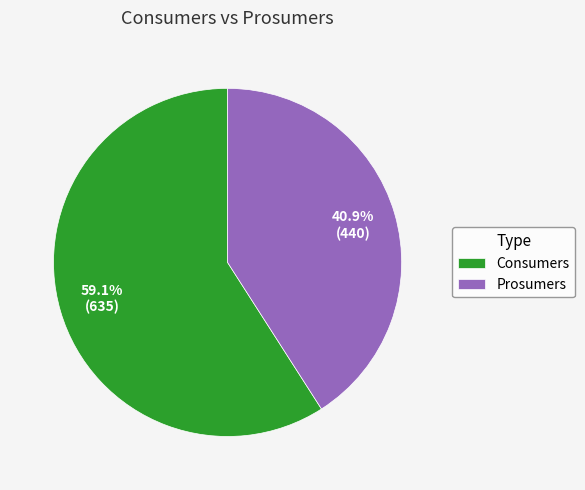

Does any single category account for the majority?

Yes